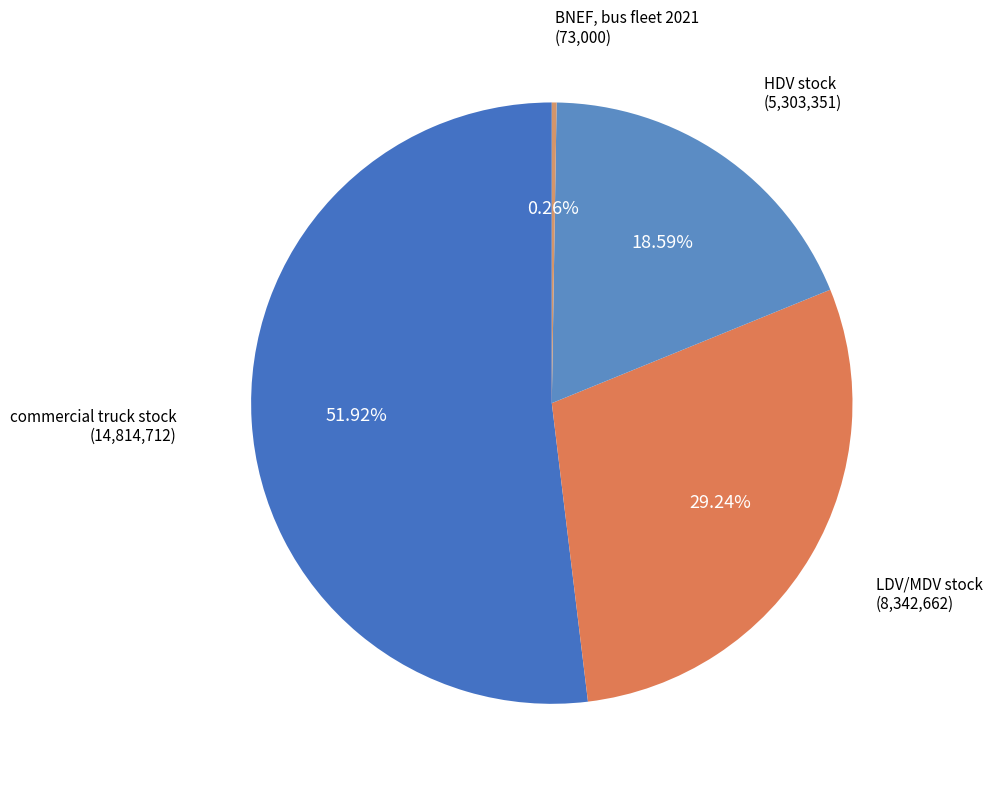

To the nearest percent, what is the difference between the largest and smallest slice percentages?

52%